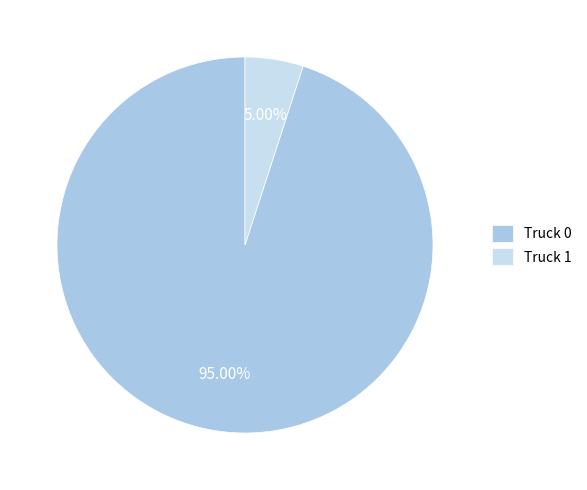

To the nearest percent, what is the average slice percentage?

50%